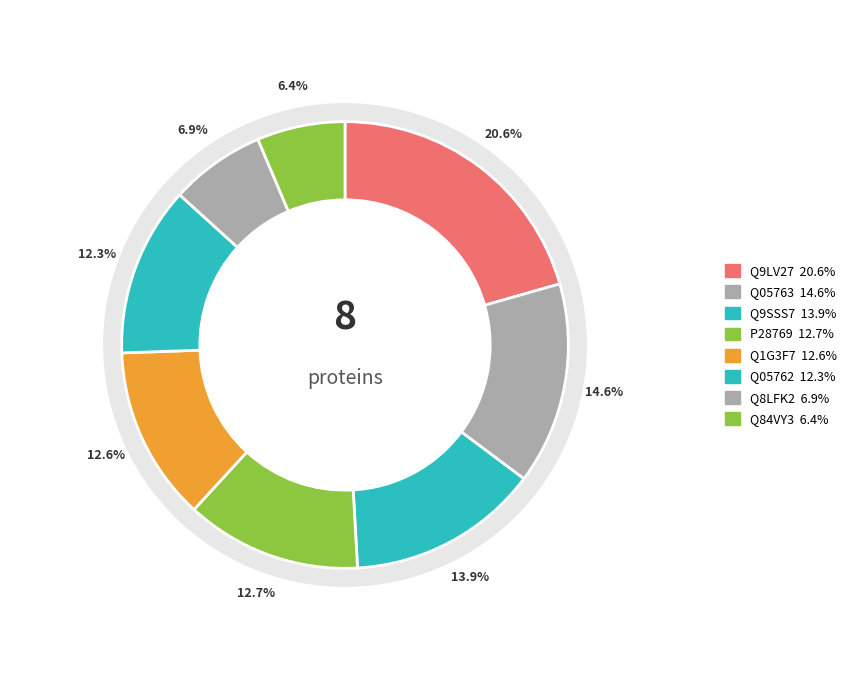

Does Q1G3F7 represent more than half of the total?

No